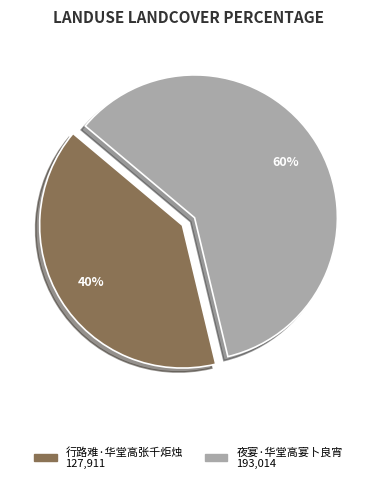

What is the majority slice?

夜宴·华堂高宴卜良宵